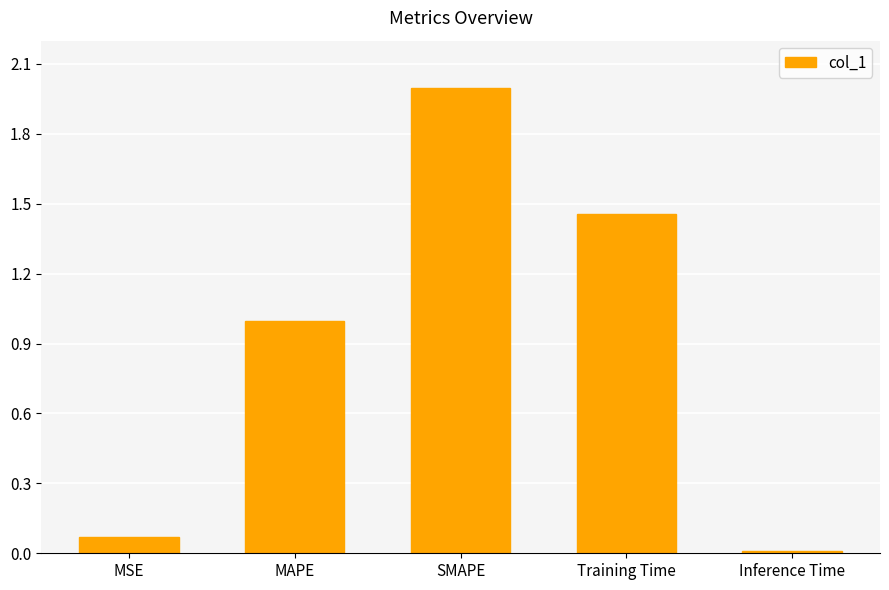

Count the number of data series in this chart.

1